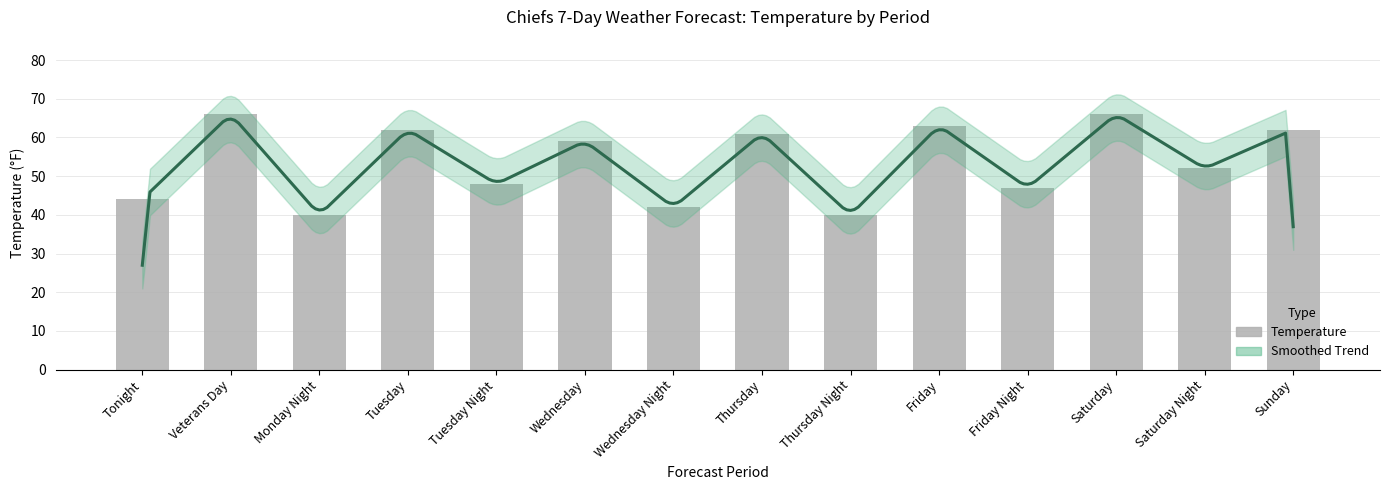

The chart shows a value of 20 at Sunday. True or false?

False